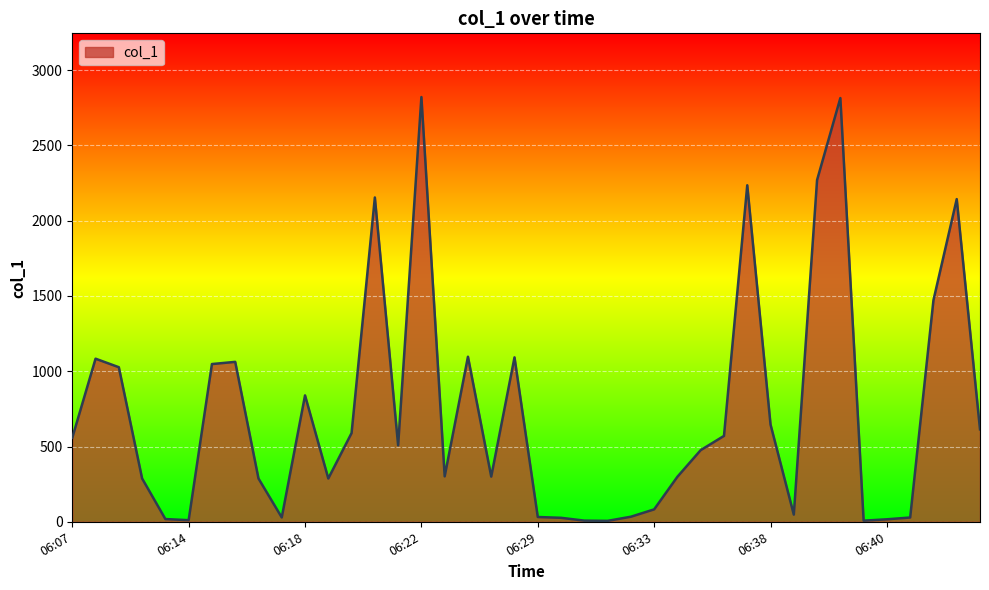

What is the difference between the maximum and minimum values?

2815.7